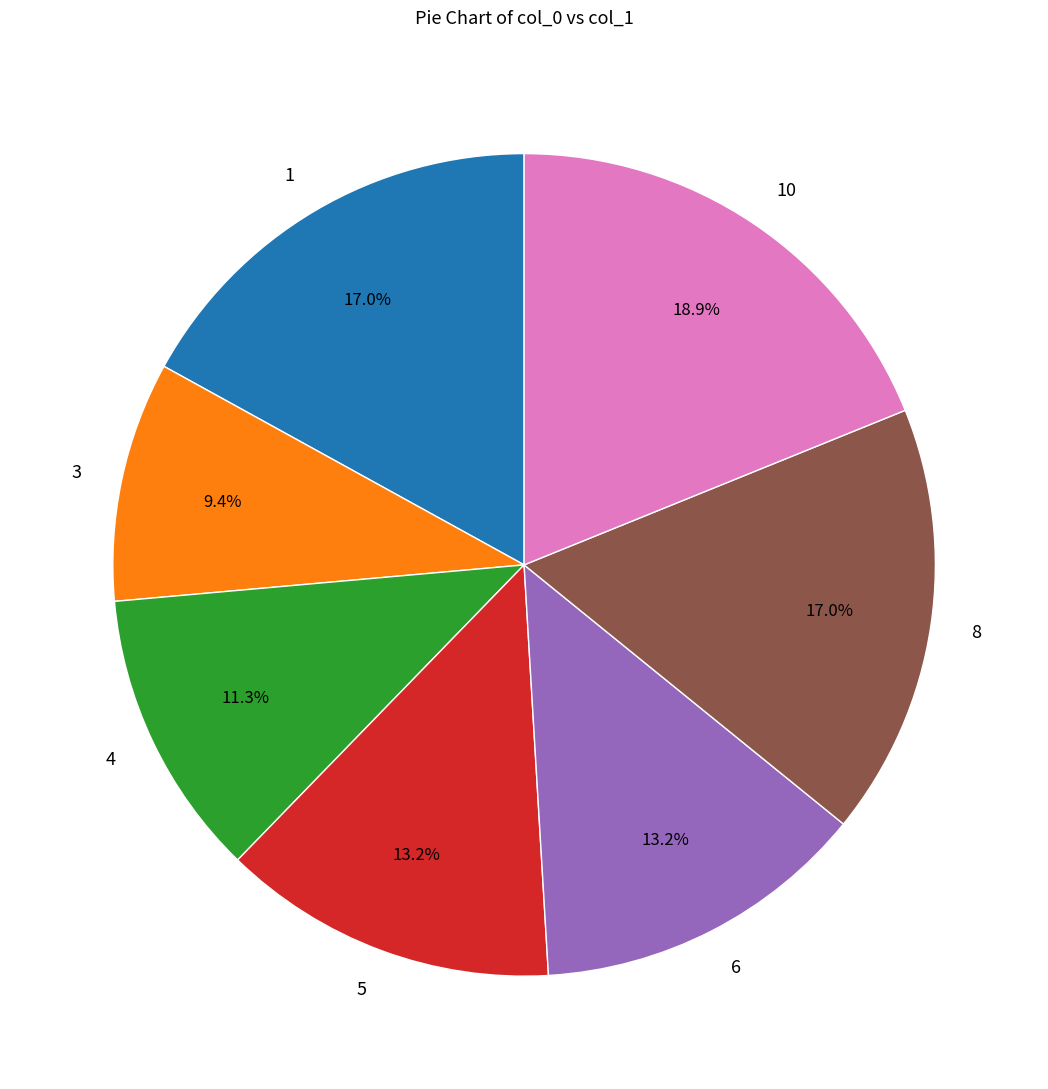

How many slices are in this pie chart?

7